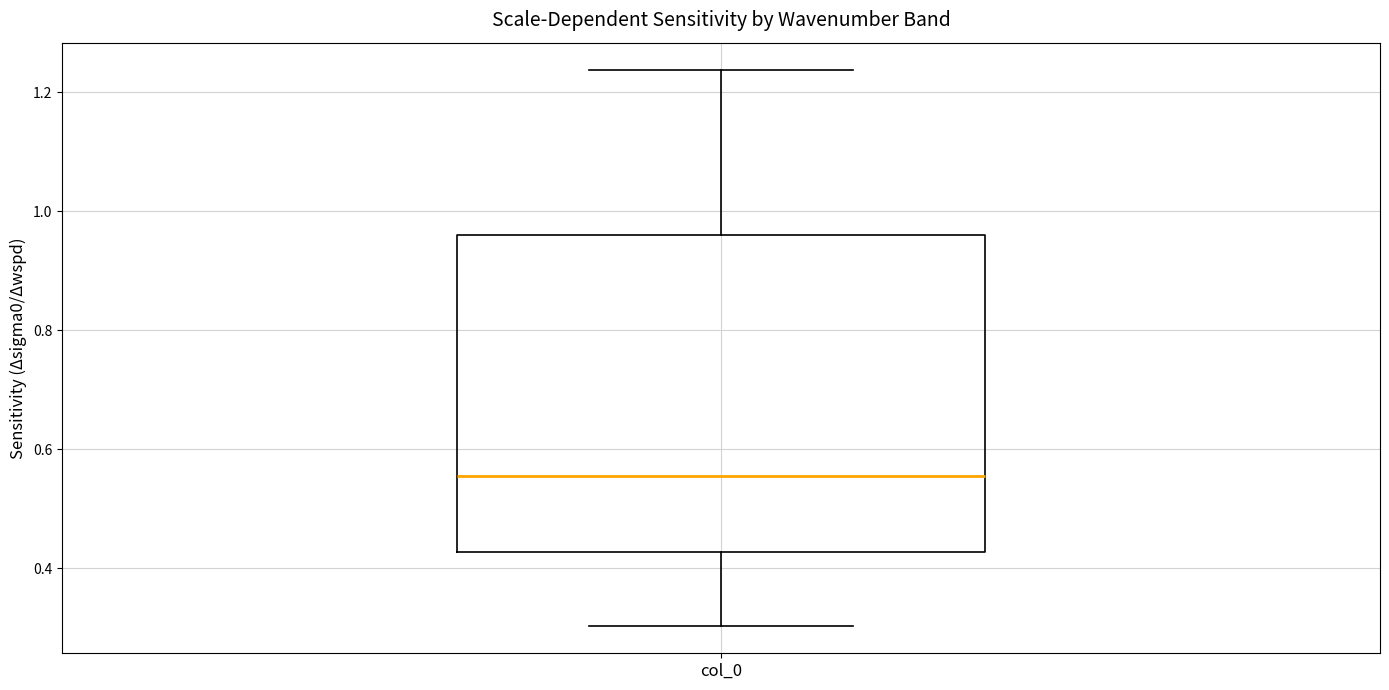

Where does the upper whisker of the box for col_0 end on the y-axis? The values are not printed on the chart, so give them approximately, as read against the axis.

1.24